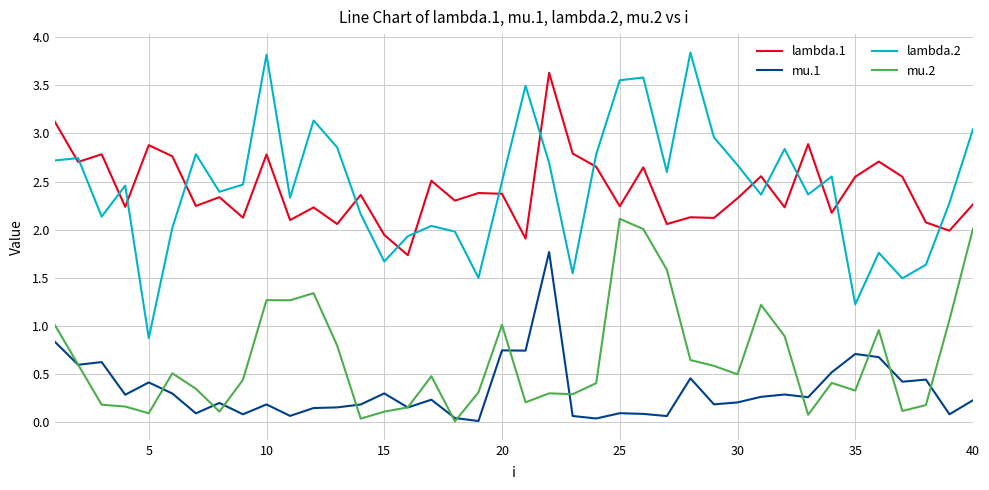

What is the maximum value shown in the chart?

3.8